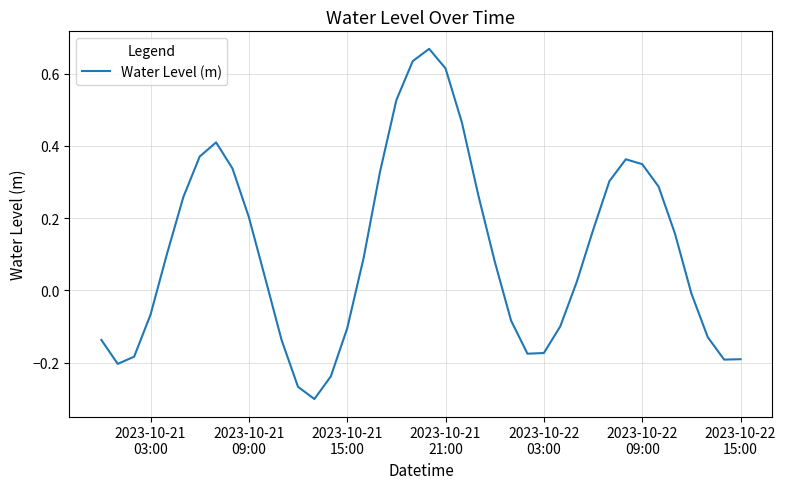

How many values exceed 0?

23